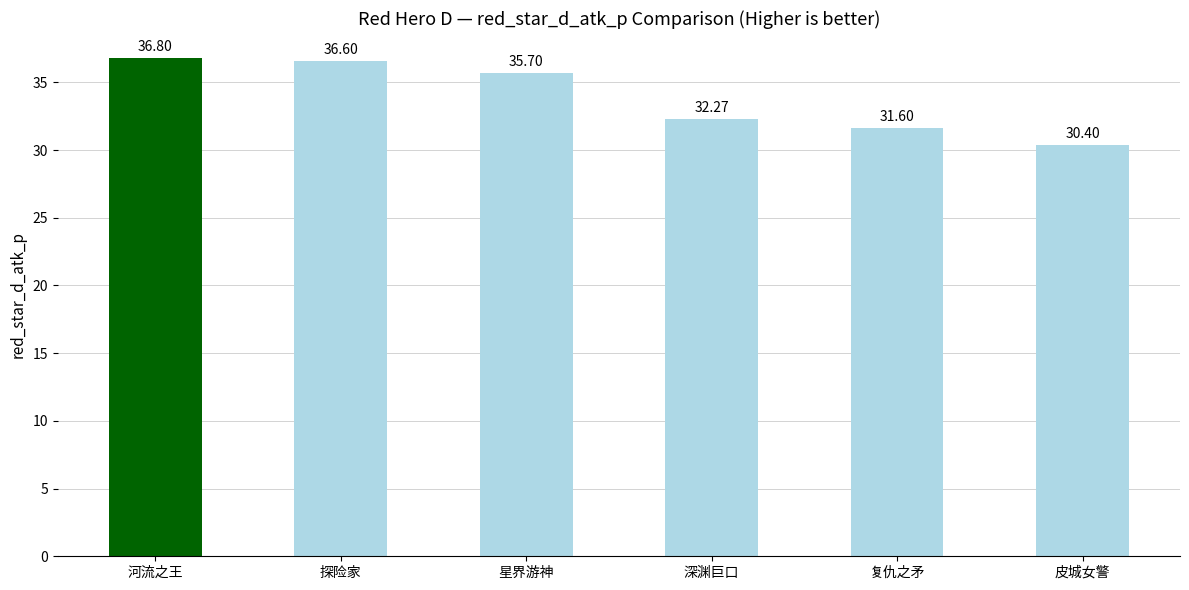

What is the sum of all values?

203.4